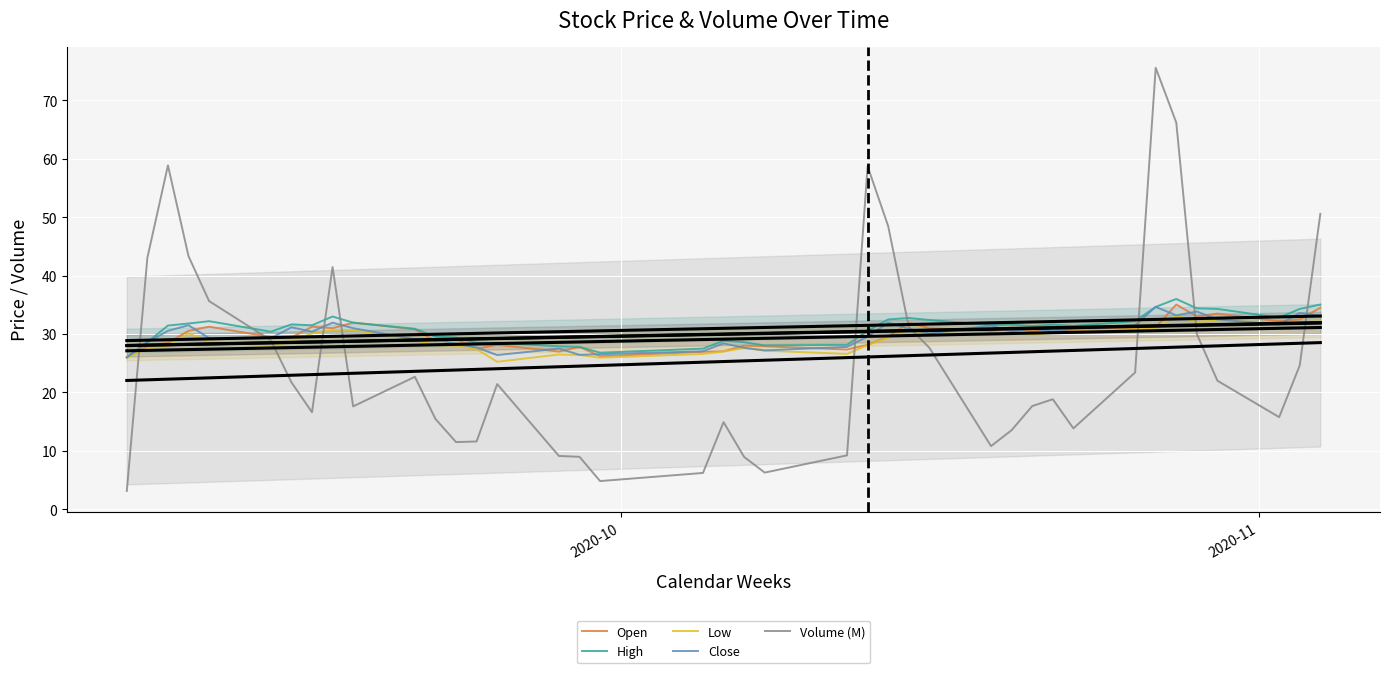

What is the lowest value of the Open series?

26.0